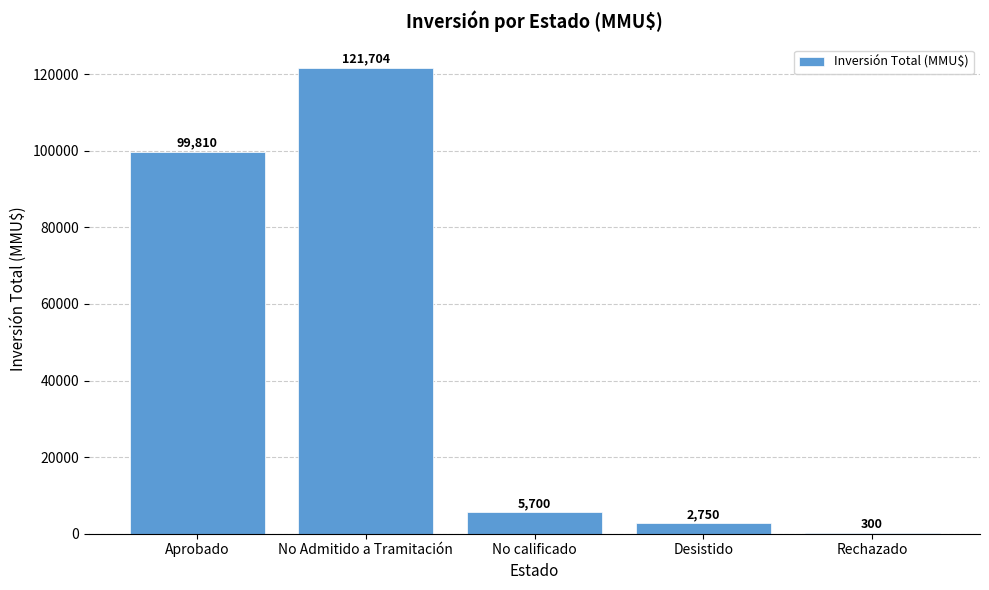

Reading left to right, transcribe all the data shown in this chart.

Aprobado=99810	No Admitido a Tramitación=121704	No calificado=5700	Desistido=2750	Rechazado=300